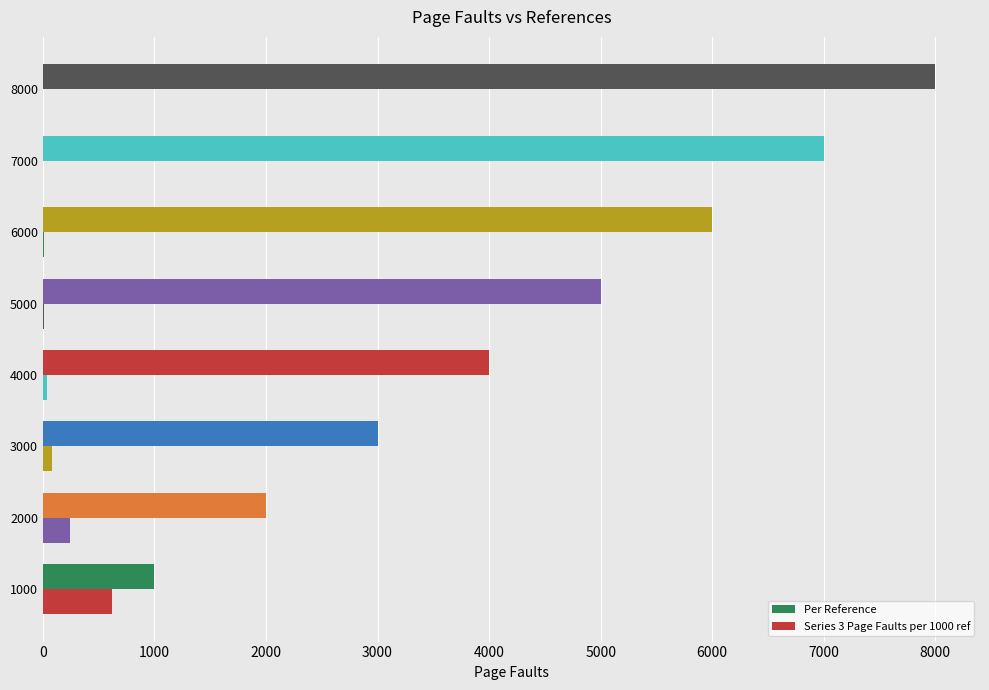

The Series 3 Page Faults per 1000 ref series shows 1 at 7000. True or false?

True